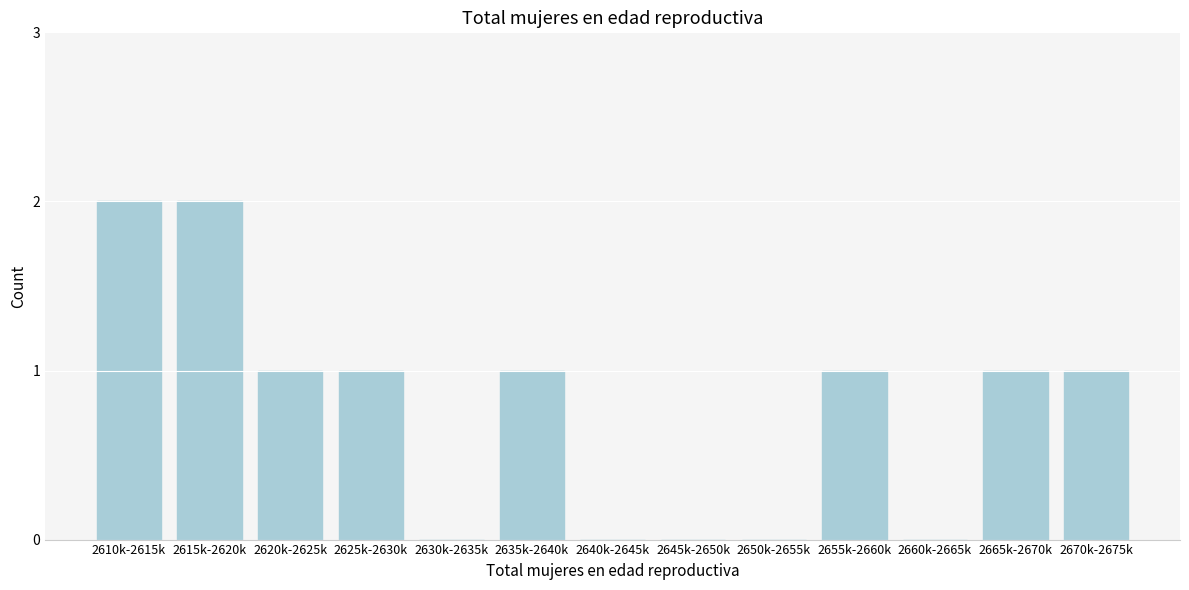

Reading right to left, extract all data points from this chart.

2670k-2675k=1	2665k-2670k=1	2660k-2665k=0	2655k-2660k=1	2650k-2655k=0	2645k-2650k=0	2640k-2645k=0	2635k-2640k=1	2630k-2635k=0	2625k-2630k=1	2620k-2625k=1	2615k-2620k=2	2610k-2615k=2